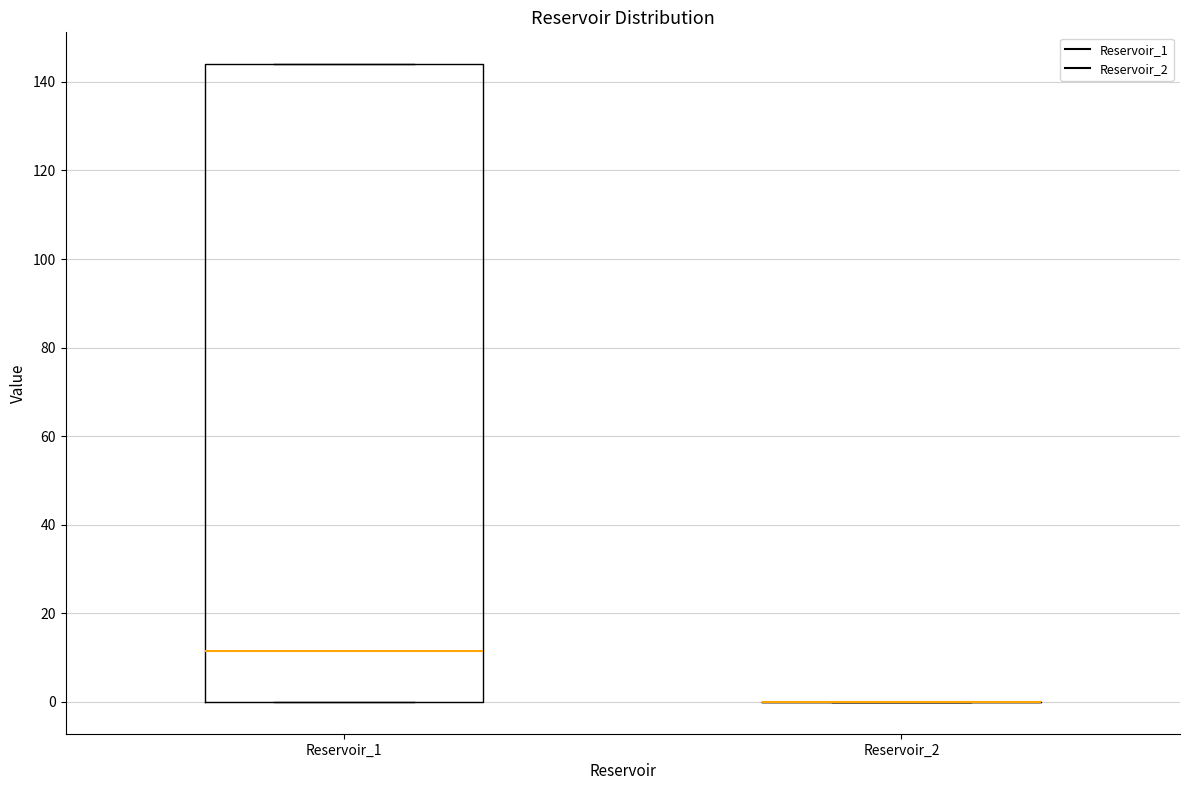

Reading left to right, transcribe this box plot: for each box, give where its median line is, the range the box spans, and where its two whiskers end, as read against the y-axis. The values are not printed on the chart, so give them approximately, as read against the axis.

Reservoir_1: median 12, box 0 to 144, whiskers 0 to 144
Reservoir_2: box collapsed to a line at 0, whiskers 0 to 0